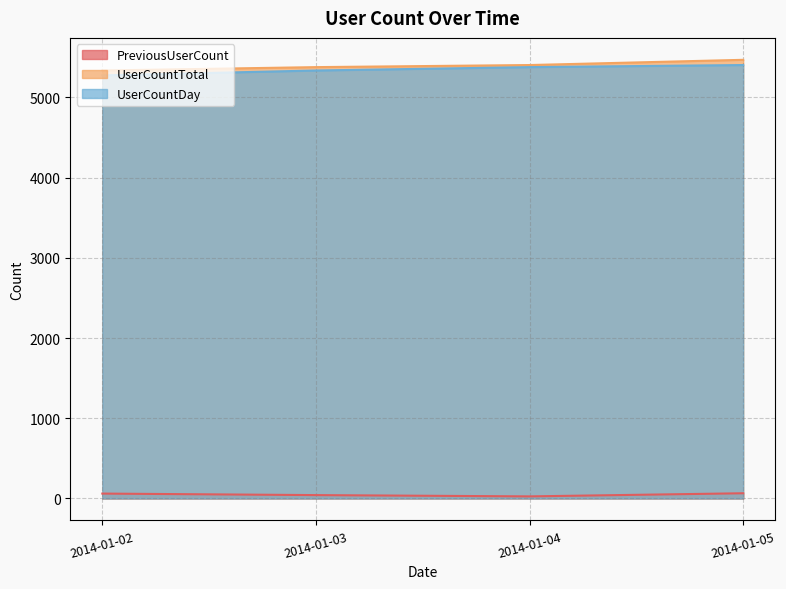

Reading left to right, extract all data points from this chart.

PreviousUserCount: 61	42	26	65
UserCountTotal: 5336	5378	5404	5469
UserCountDay: 5275	5336	5378	5404